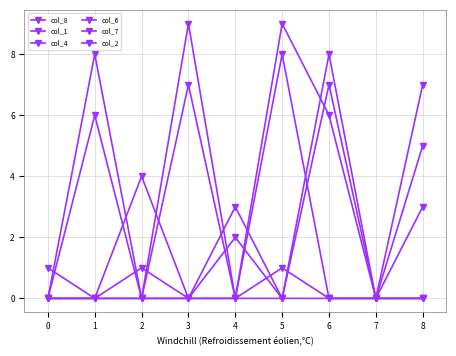

Between 0 and 8, which is larger?

8